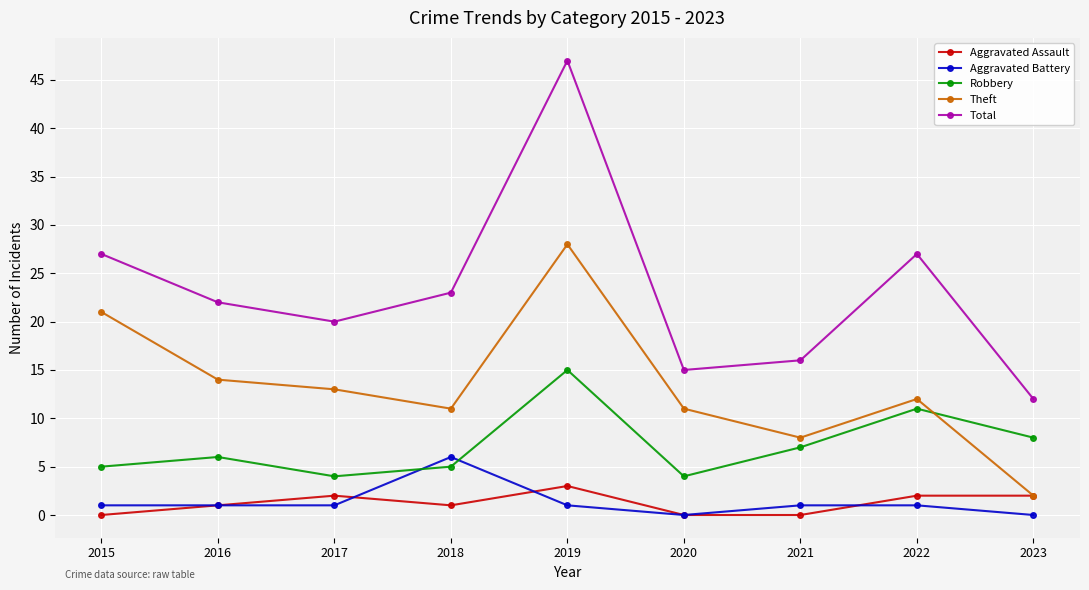

Rank the series by their maximum value, from lowest to highest.

Aggravated Assault, Aggravated Battery, Robbery, Theft, Total